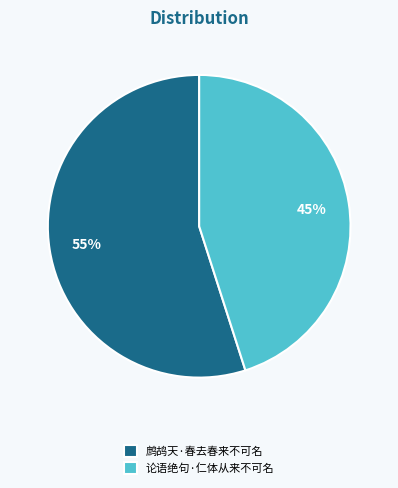

To the nearest percent, what is the average slice percentage?

50%